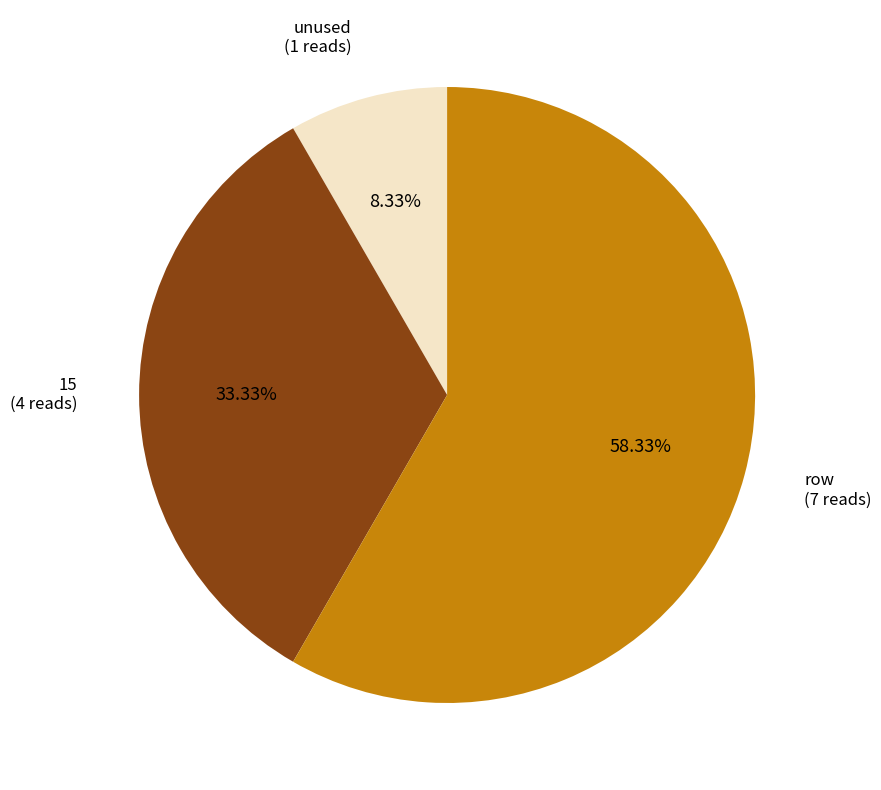

To the nearest percent, what is the difference between the largest and smallest slice percentages?

50%